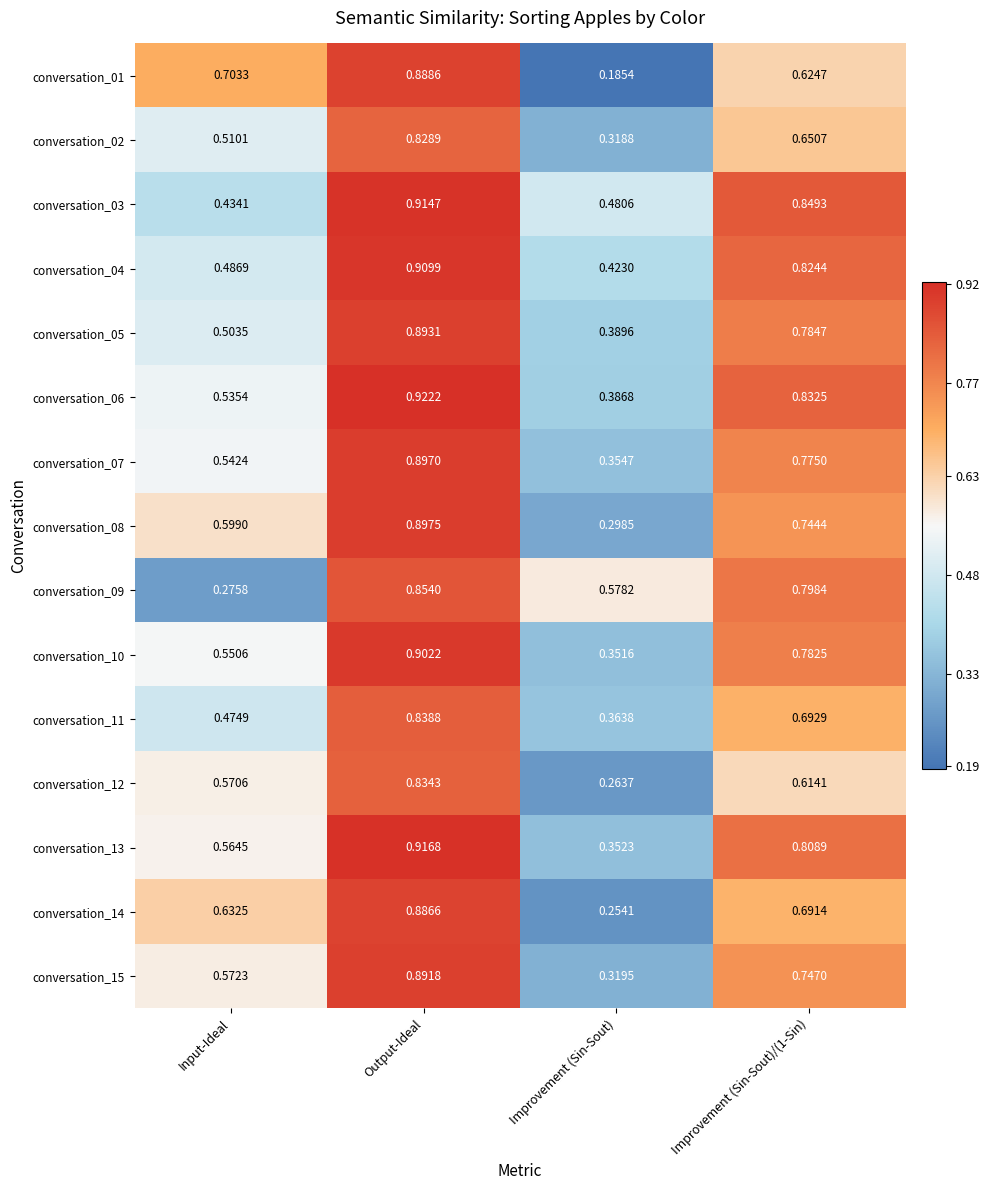

At which label is conversation_14 closest to 0?

Improvement (Sin-Sout)